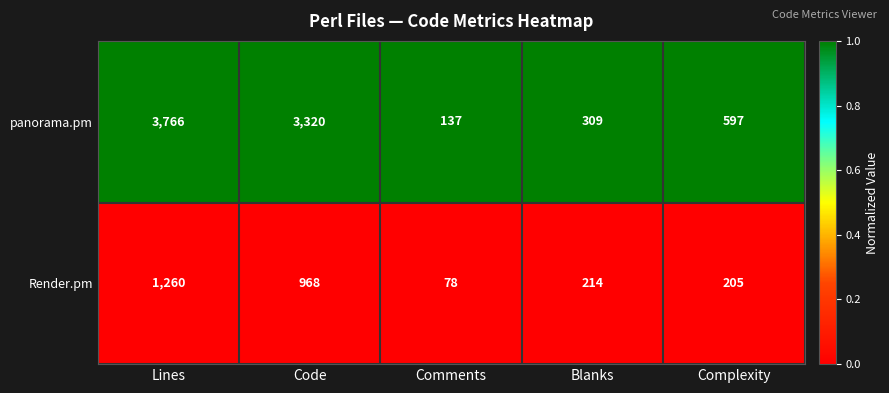

What is the spread (max minus min) of values at Blanks?

95